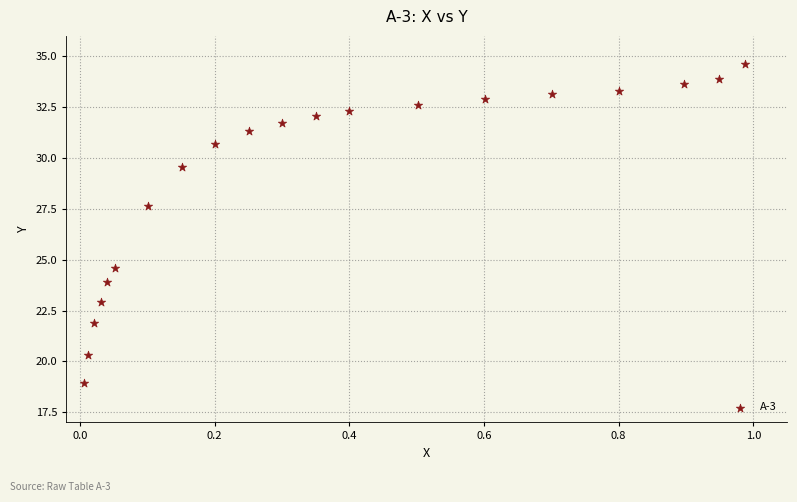

What is the range of X values (max minus min)?

1.0